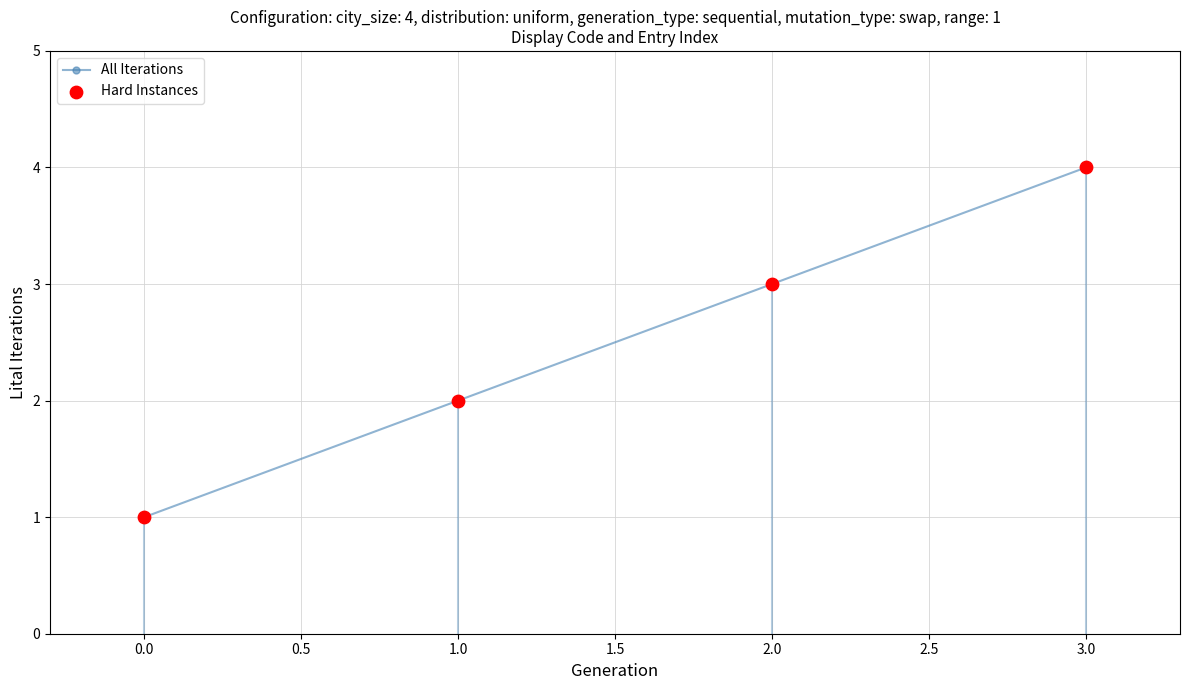

List the labels in order of value, smallest first.

0.0, 1.0, 2.0, 3.0